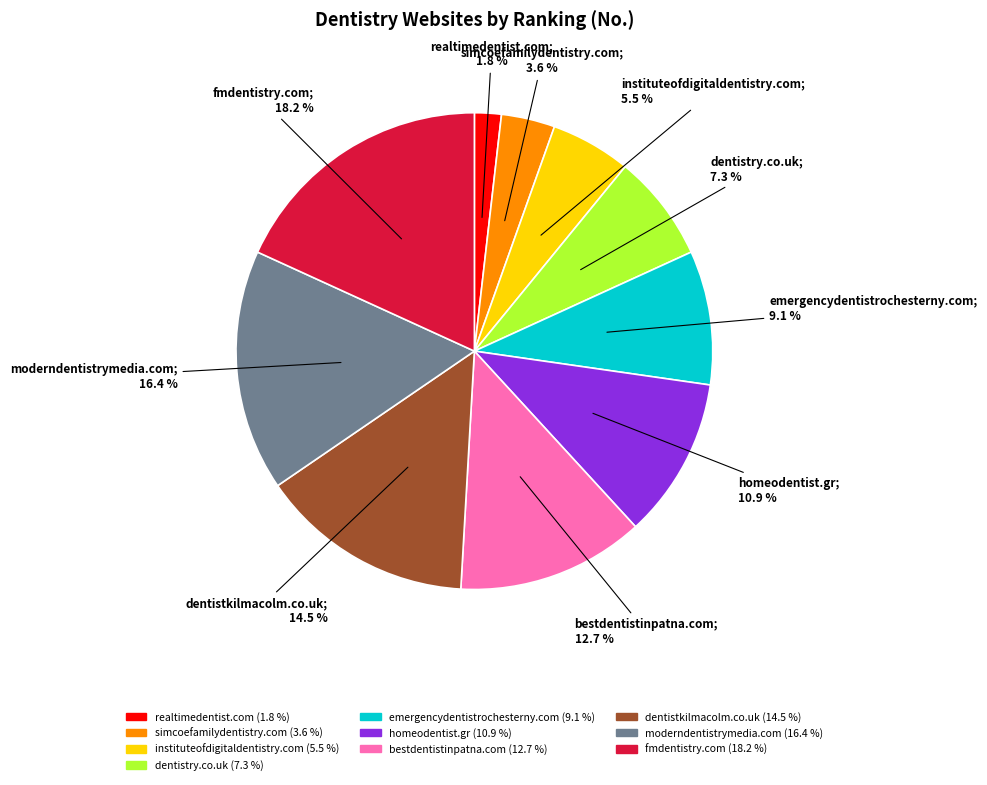

Is it true that dentistry.co.uk is 20% of the pie?

False